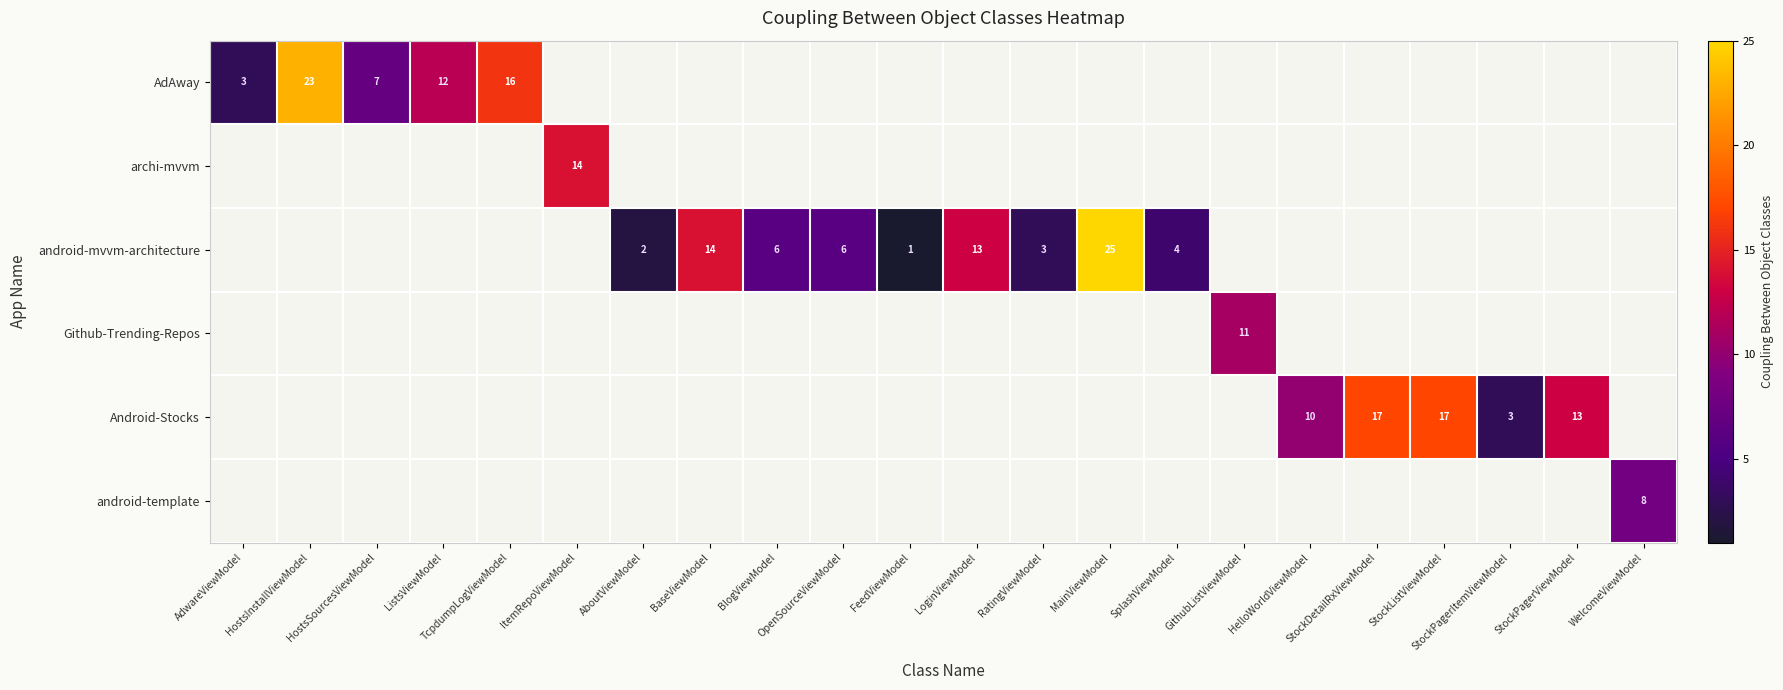

The value of Android-Stocks at StockListViewModel is 28. True or false?

False